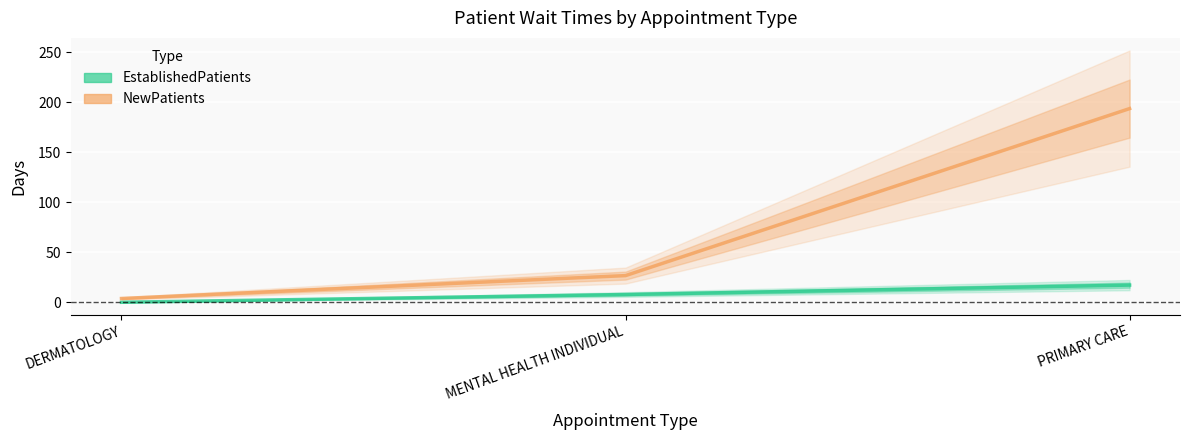

What are all the series names shown in the legend?

EstablishedPatients, NewPatients